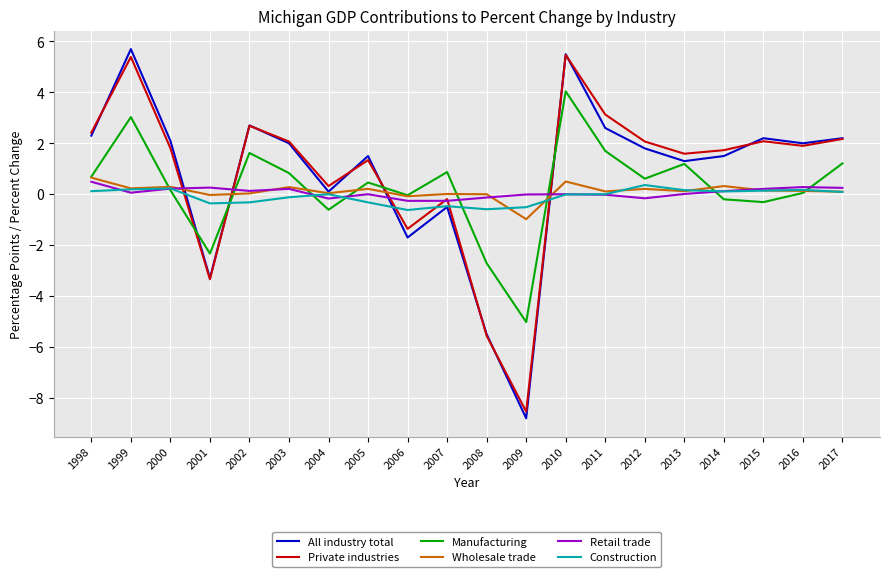

Rank the series by their maximum value, from lowest to highest.

Construction, Retail trade, Wholesale trade, Manufacturing, Private industries, All industry total